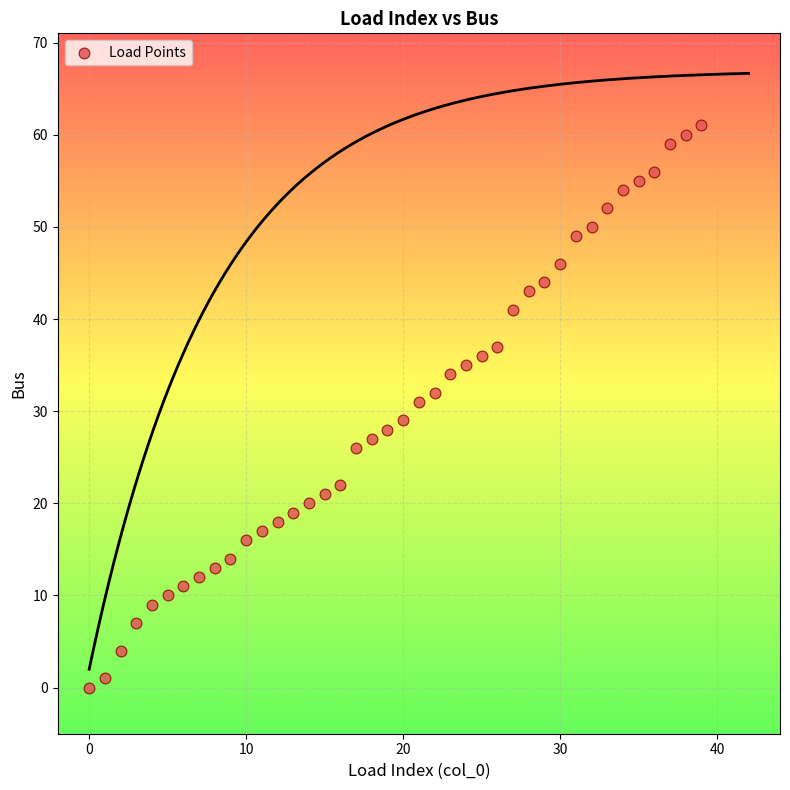

What is the range of Y values (max minus min)?

61